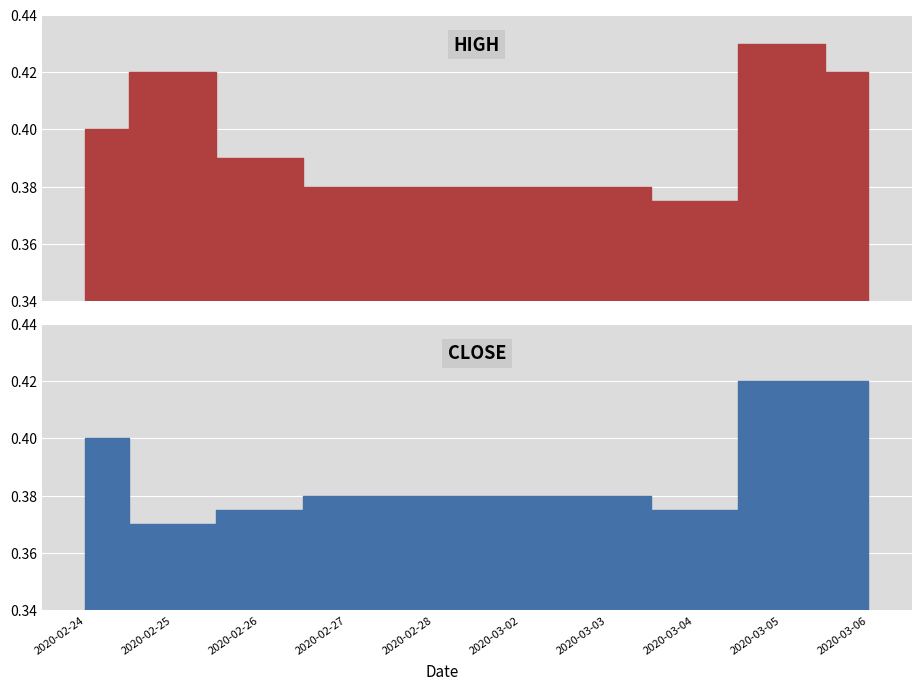

True or false: open and low cross at least once.

False